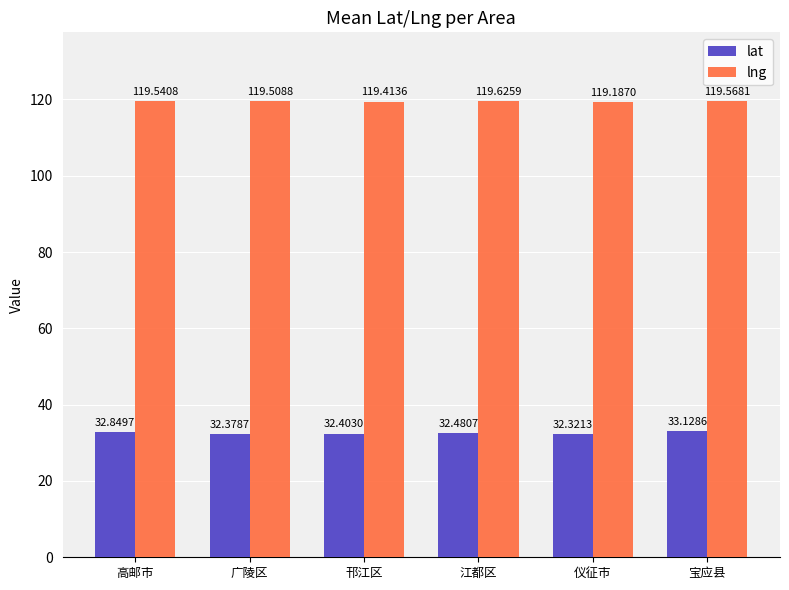

How many distinct data groups are displayed?

2